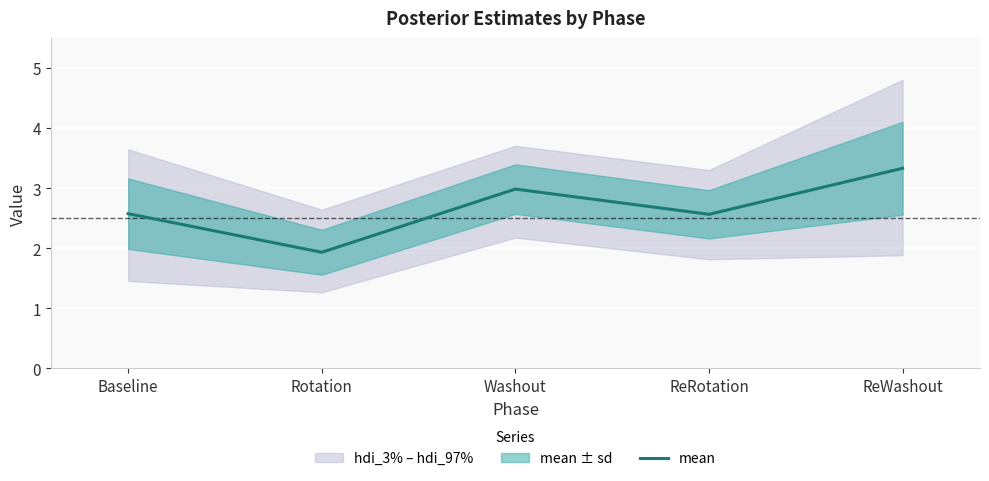

How many data points are less than 2?

1